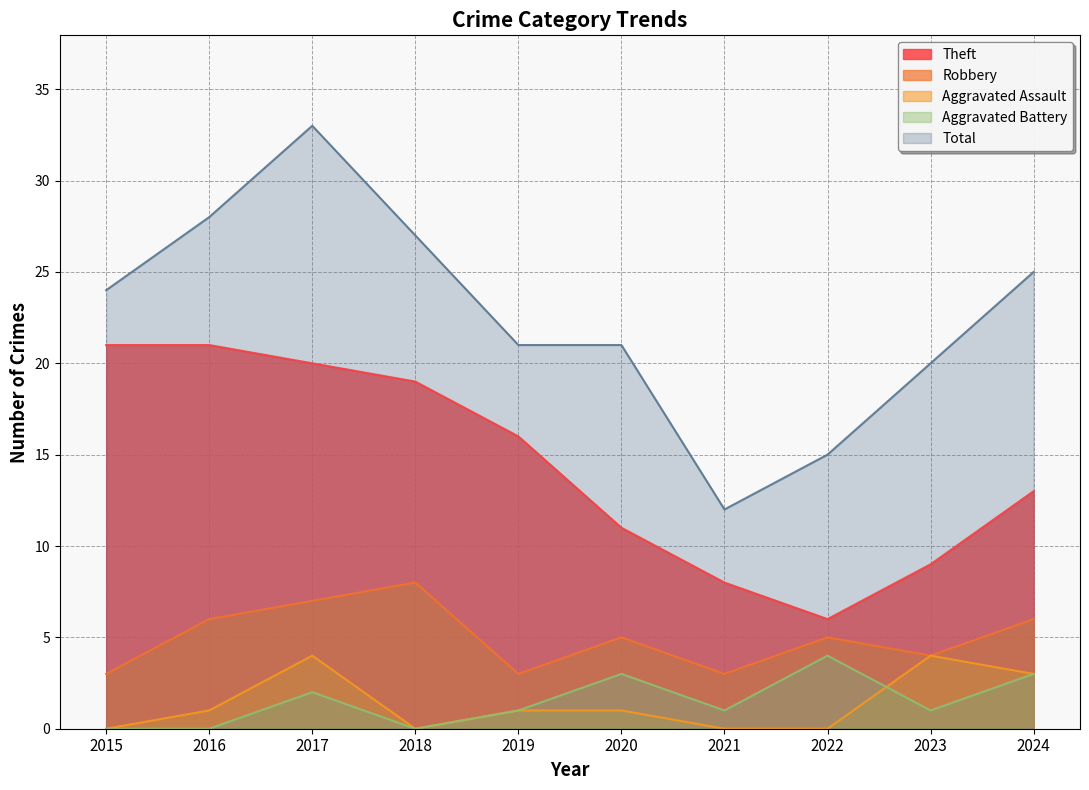

What is the value of the Theft point at the 3rd from the left?

20